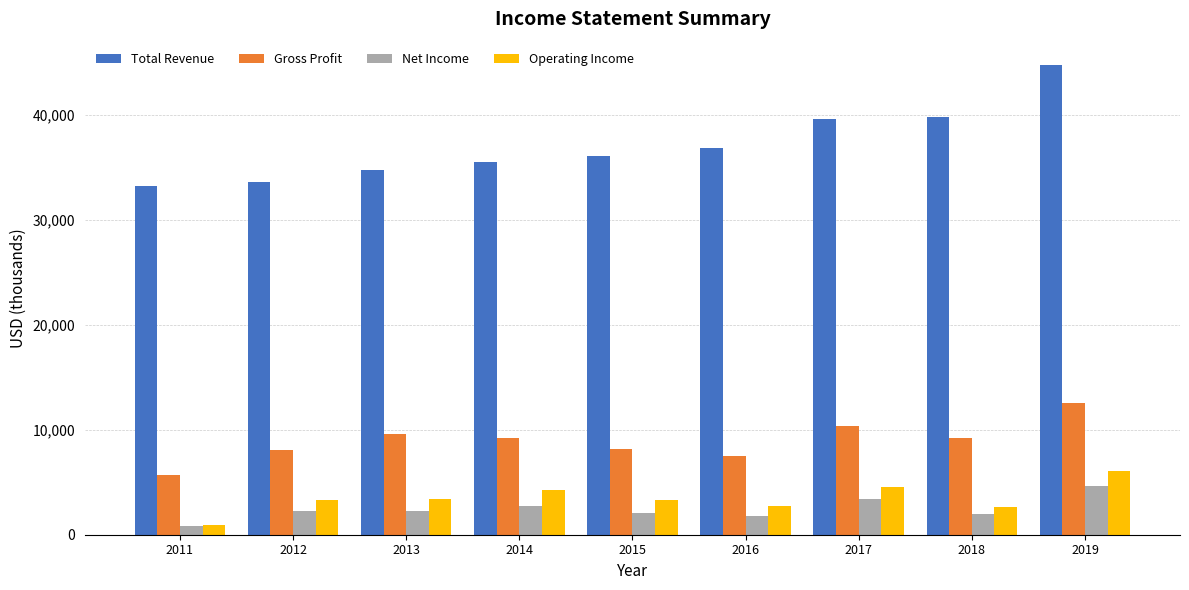

What is the total value across all series at 2016?

48855